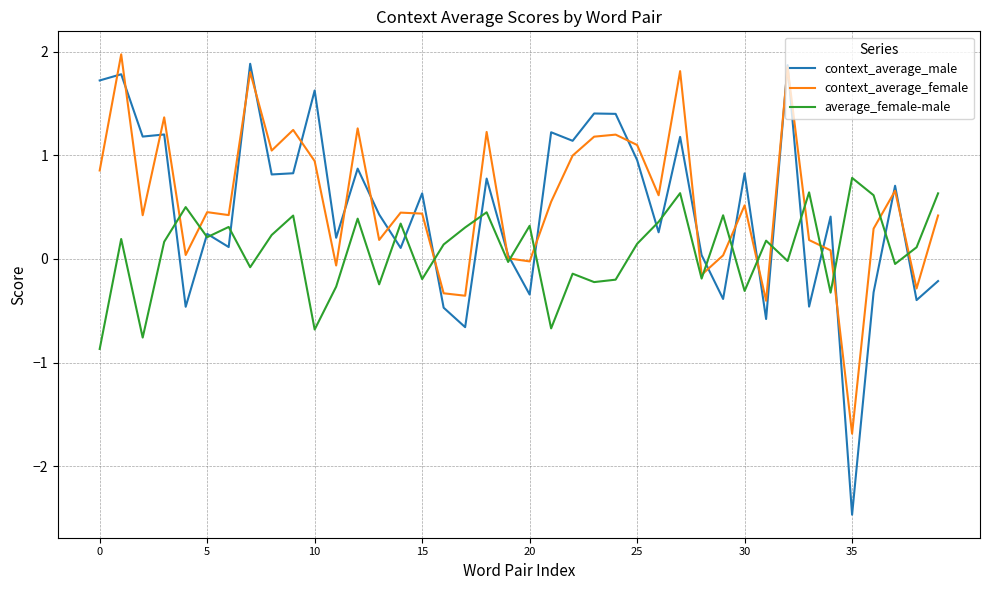

What is the maximum value shown in the chart?

2.0